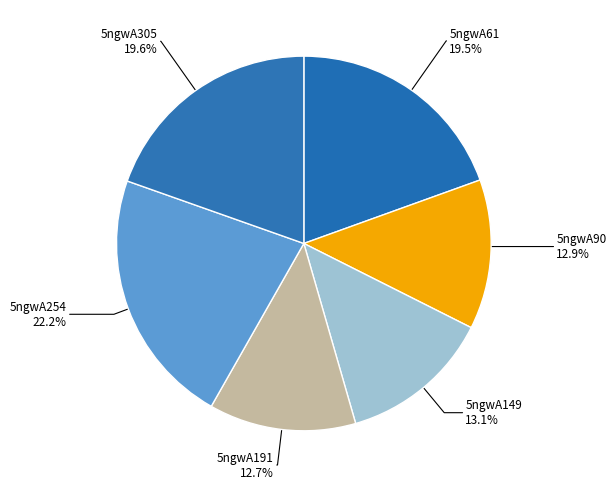

How many segments does this pie chart have?

6